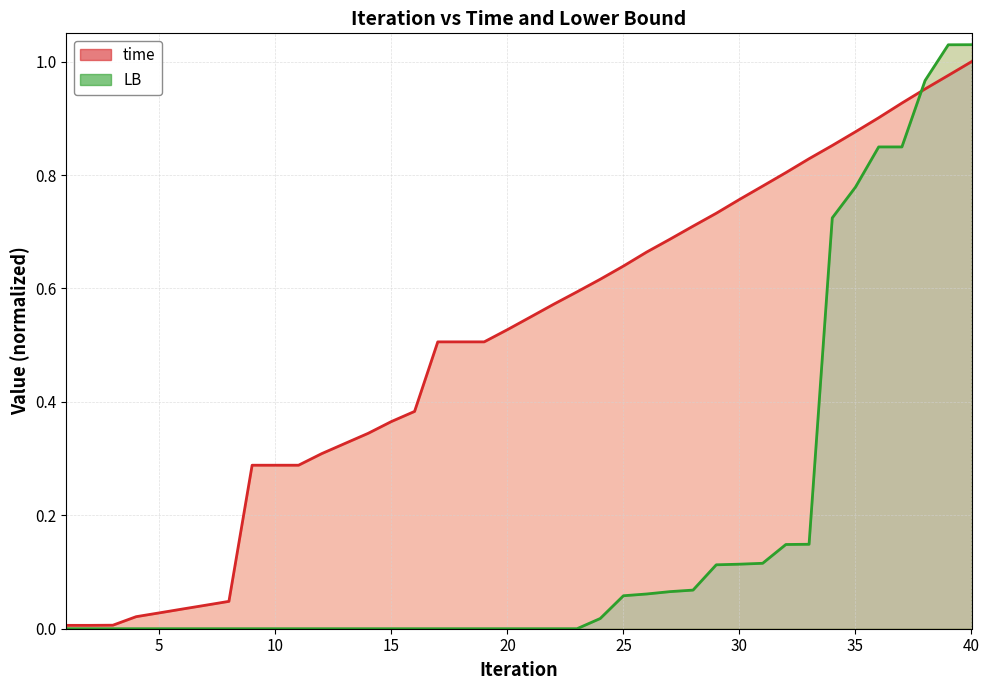

What are all the series names shown in the legend?

time, LB